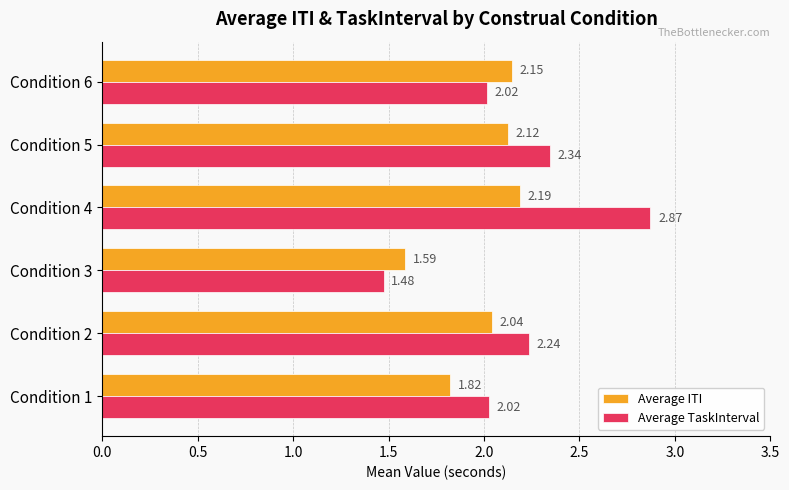

Rank the series by their average value, from highest to lowest.

Average TaskInterval, Average ITI